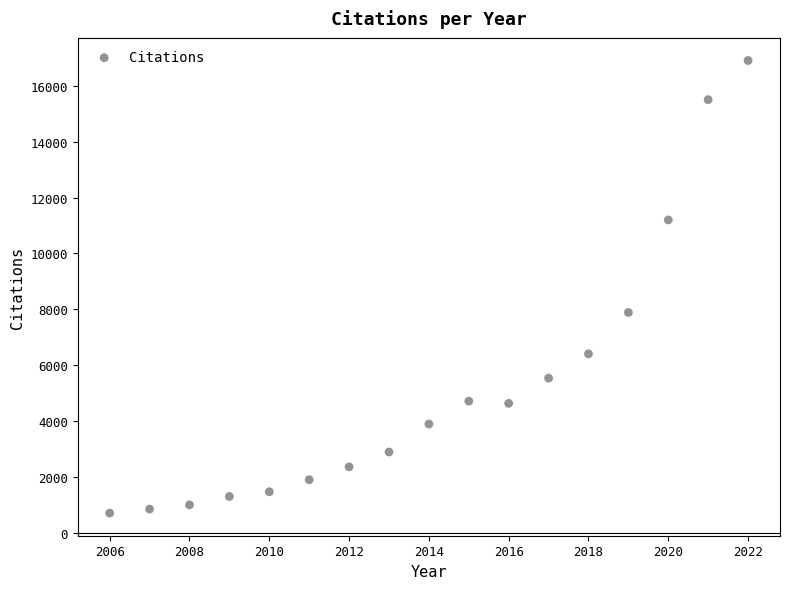

What is the range of X values (max minus min)?

16